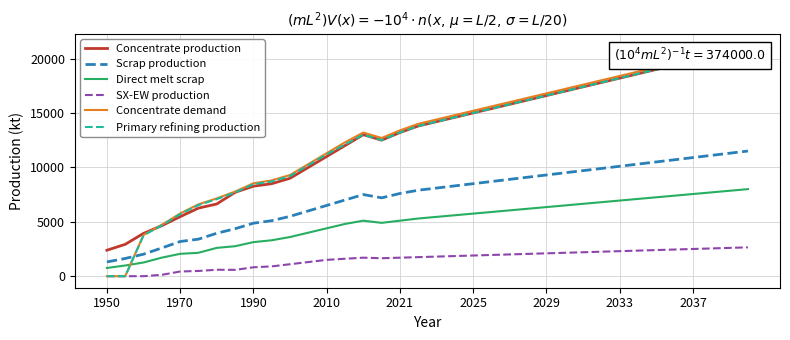

The value of Direct melt scrap at 22 is 9790.0. True or false?

False